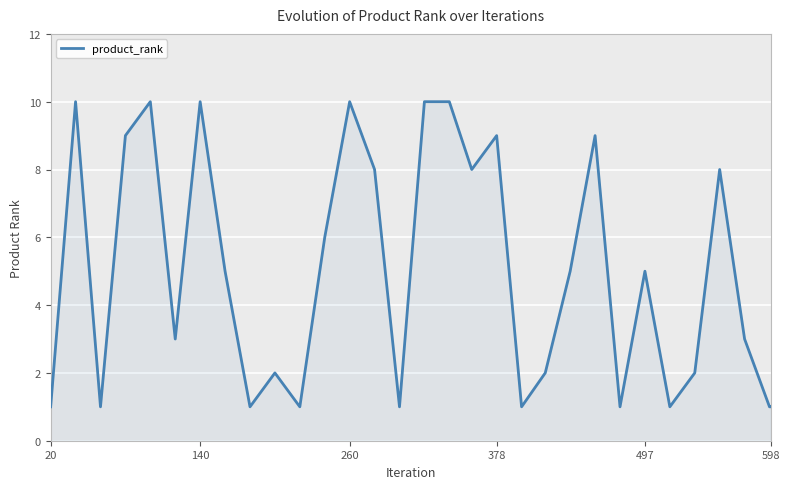

How many points are higher than both their immediate neighbors (excluding endpoints)?

9